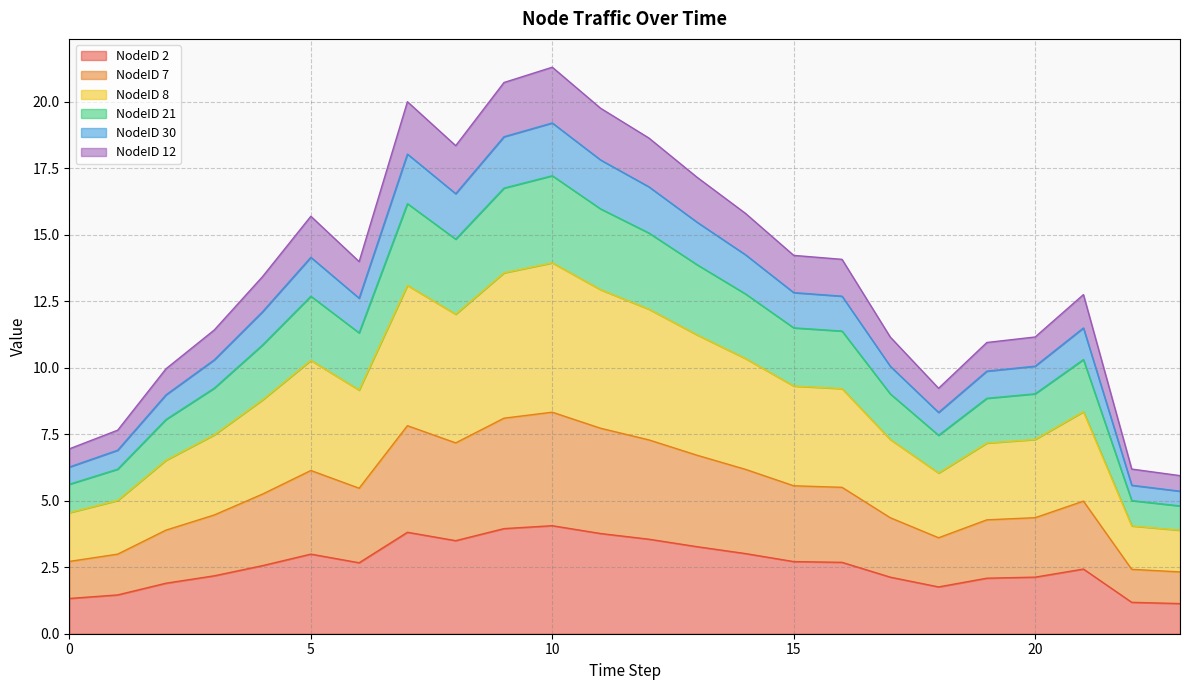

Is the value of NodeID 7 at 7 greater than the value of NodeID 8 at 8?

No